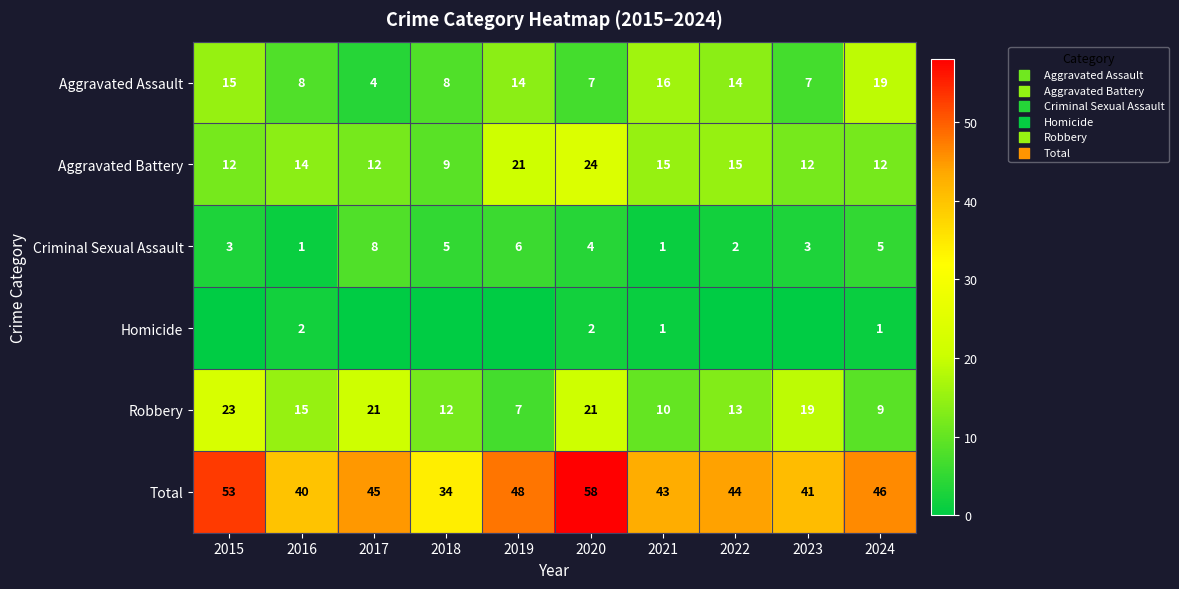

What is the difference between the maximum and minimum values in the Criminal Sexual Assault series?

7